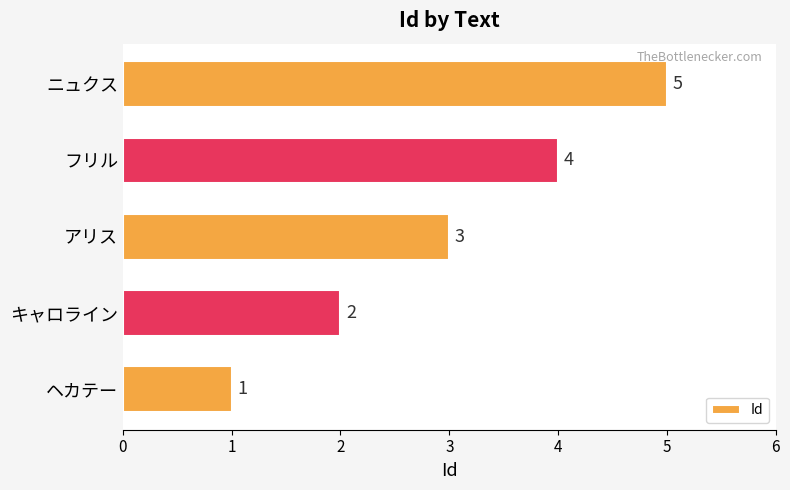

Is it true that the value at フリル is 4?

True